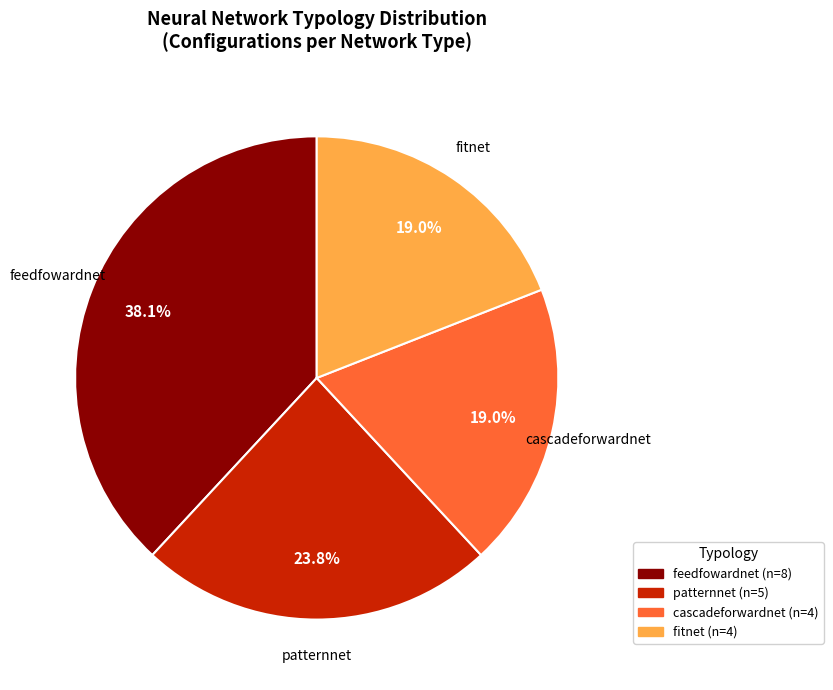

To the nearest percent, what is the combined percentage of patternnet and fitnet?

43%